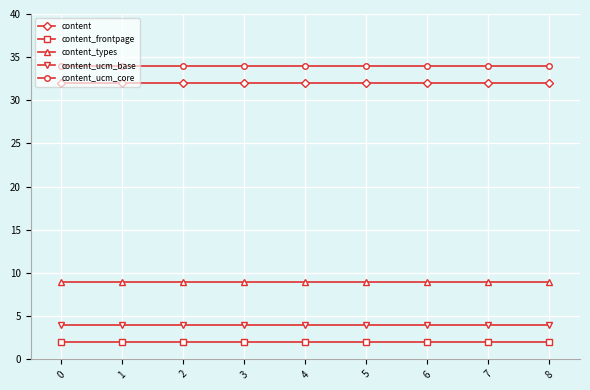

Count the number of data series in this chart.

5